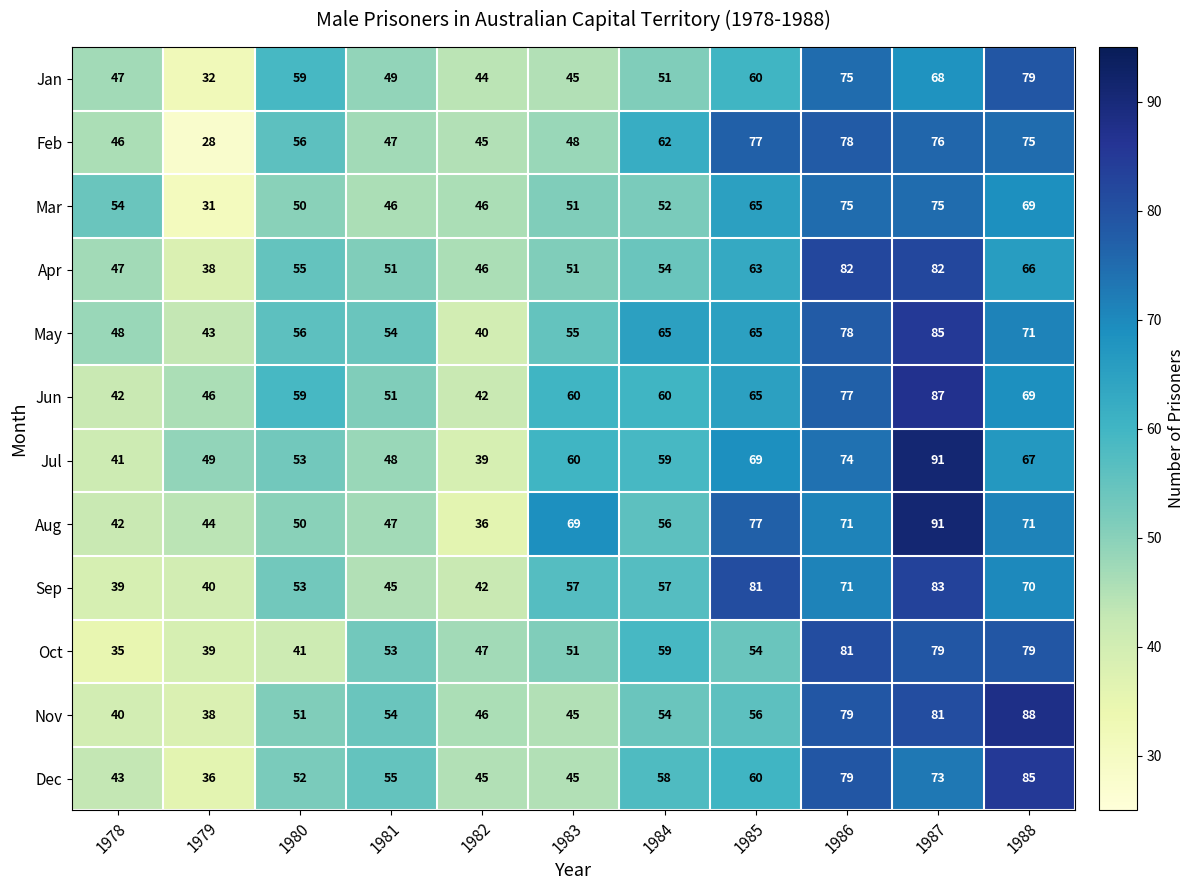

What is the average value of the Sep series?

58